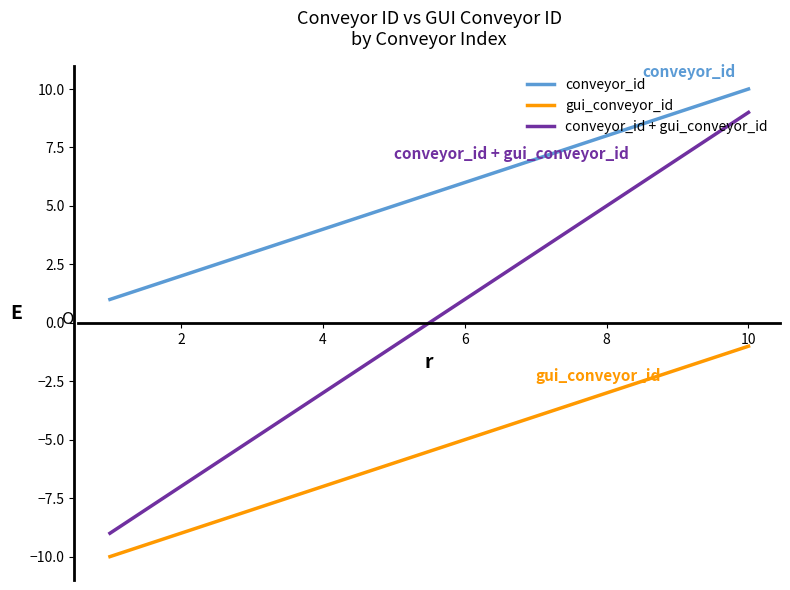

List the series in order of their peak value, lowest first.

gui_conveyor_id, conveyor_id + gui_conveyor_id, conveyor_id